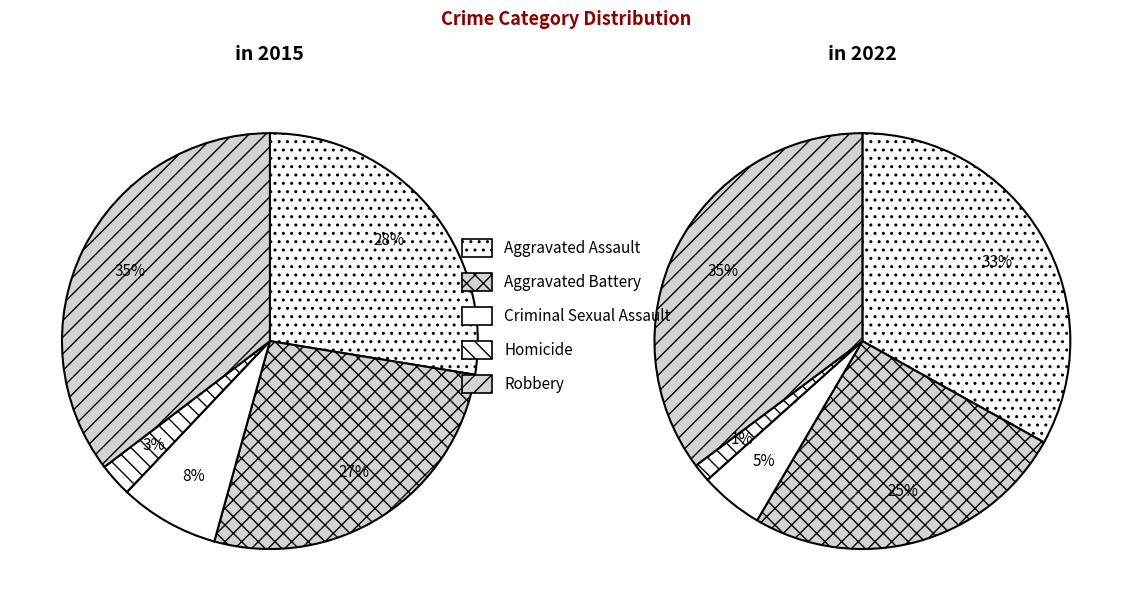

What percentage do Aggravated Battery and Robbery together represent?

62.1%